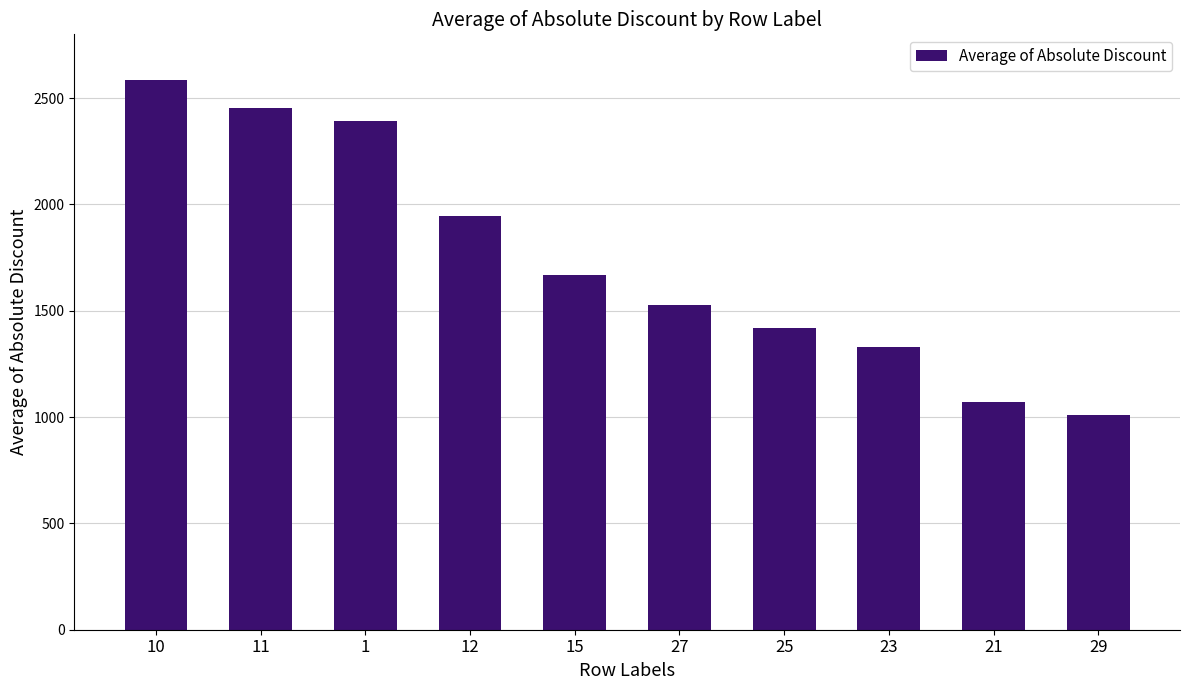

List the labels in order of value, smallest first.

29, 21, 23, 25, 27, 15, 12, 1, 11, 10